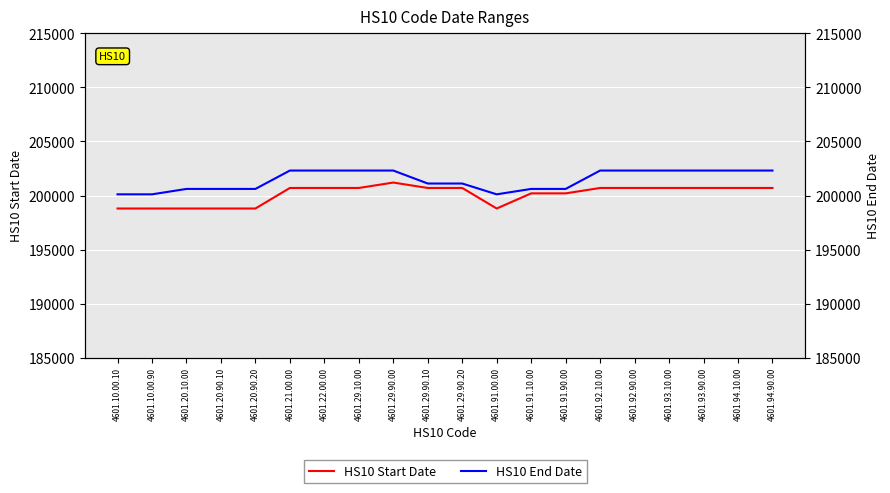

Count the HS10 Start Date values in the range 198801 to 200701.

19